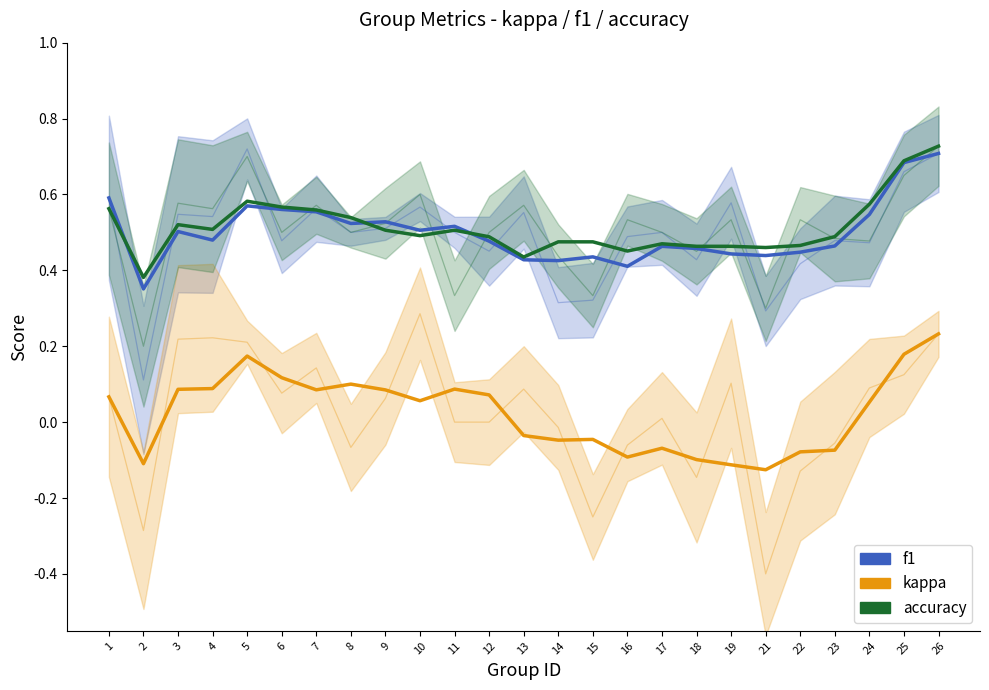

At 14, list the series in order from smallest to largest.

kappa, f1, accuracy